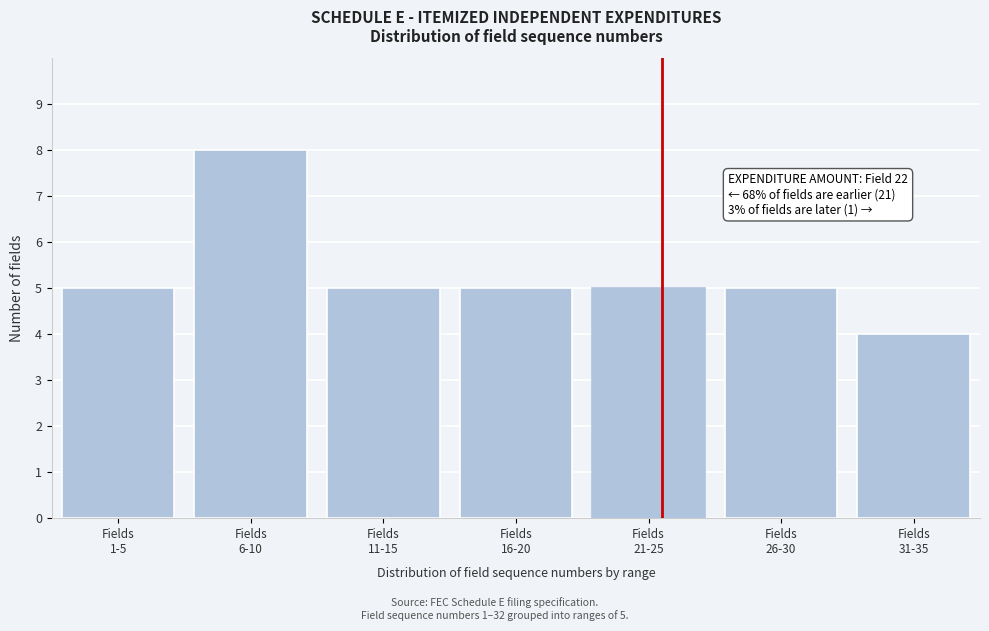

Reading left to right, list all the values displayed in this chart.

5	8	5	5	5	5	4